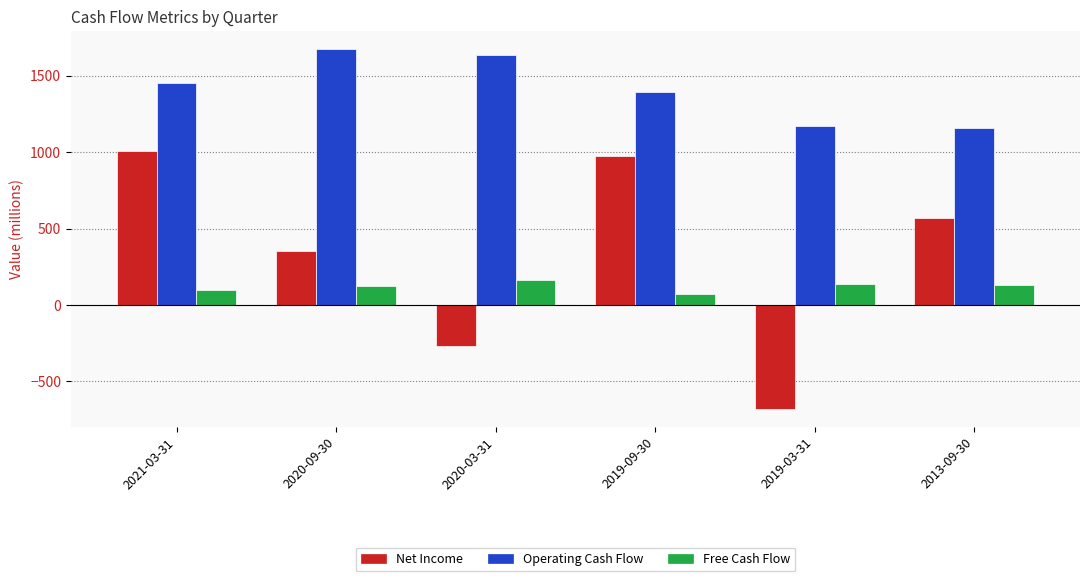

What is the lowest value of the Net Income series?

-680